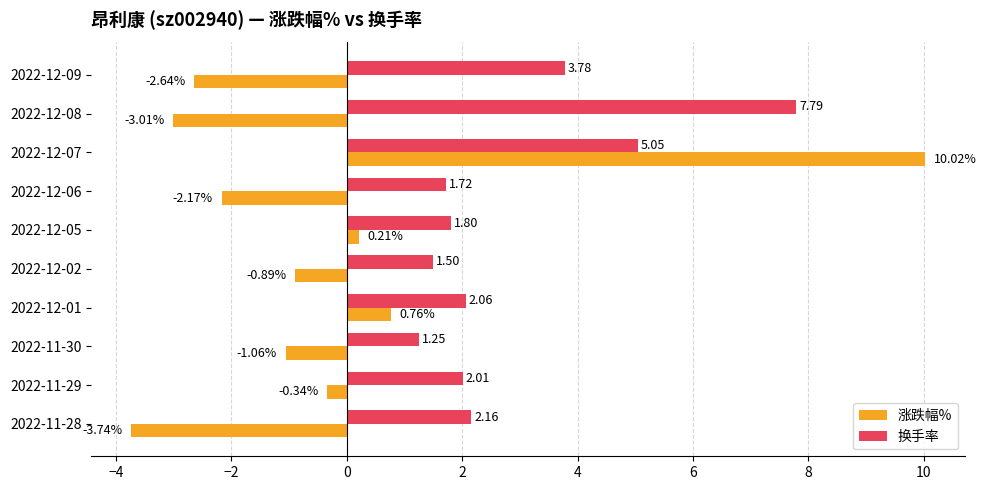

At which label is 换手率 closest to 4?

2022-12-09